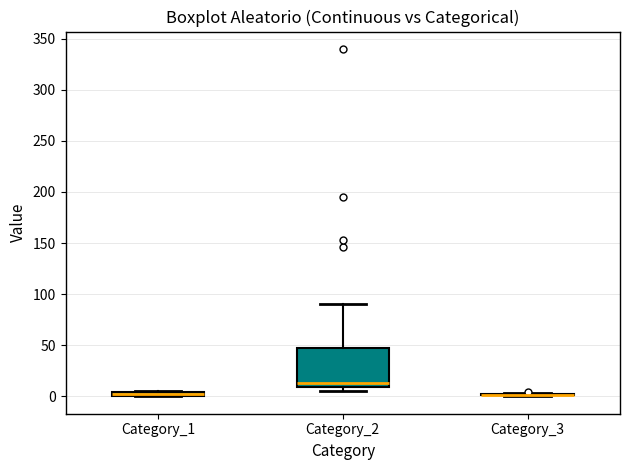

Where is the lower edge of the box for Category_2 on the y-axis? The values are not printed on the chart, so give them approximately, as read against the axis.

10